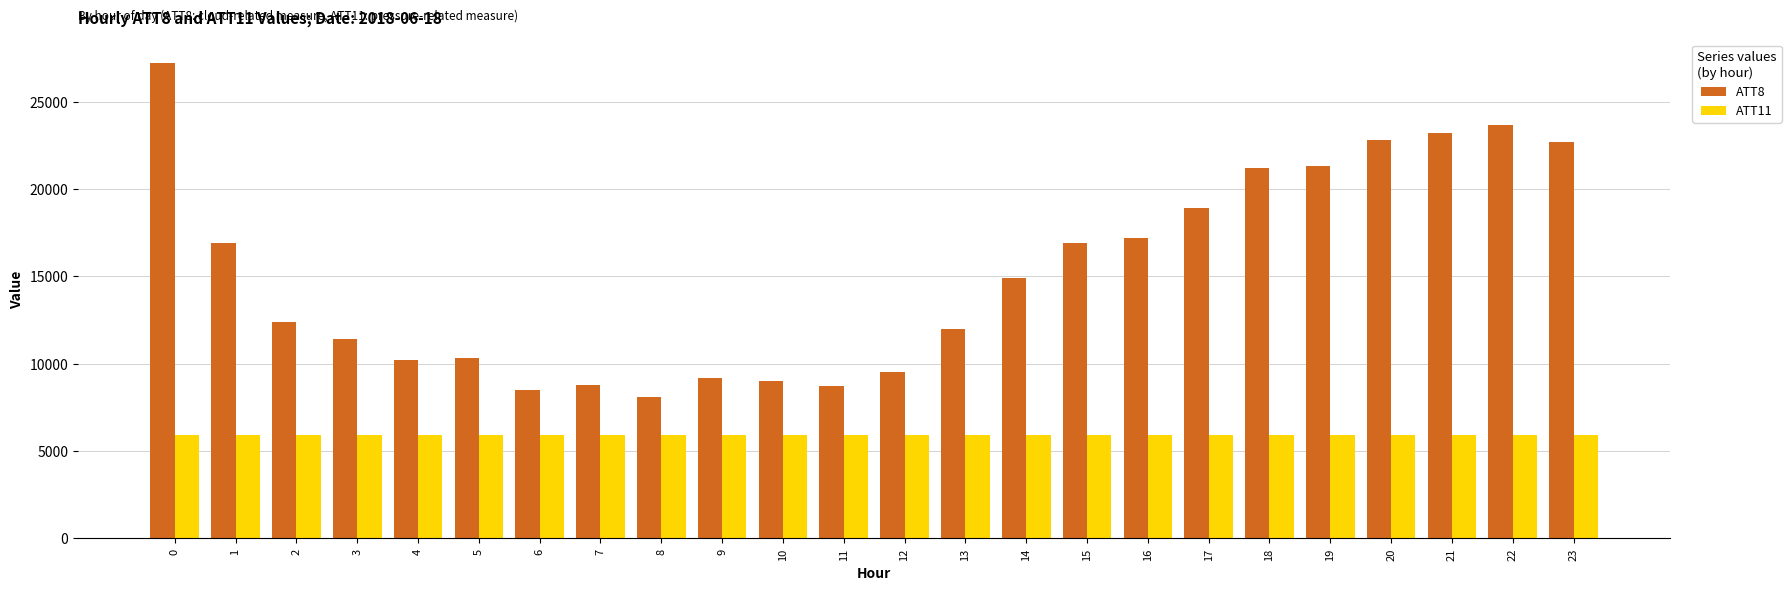

What is the difference between the maximum and second lowest values in the ATT8 series?

18700.0